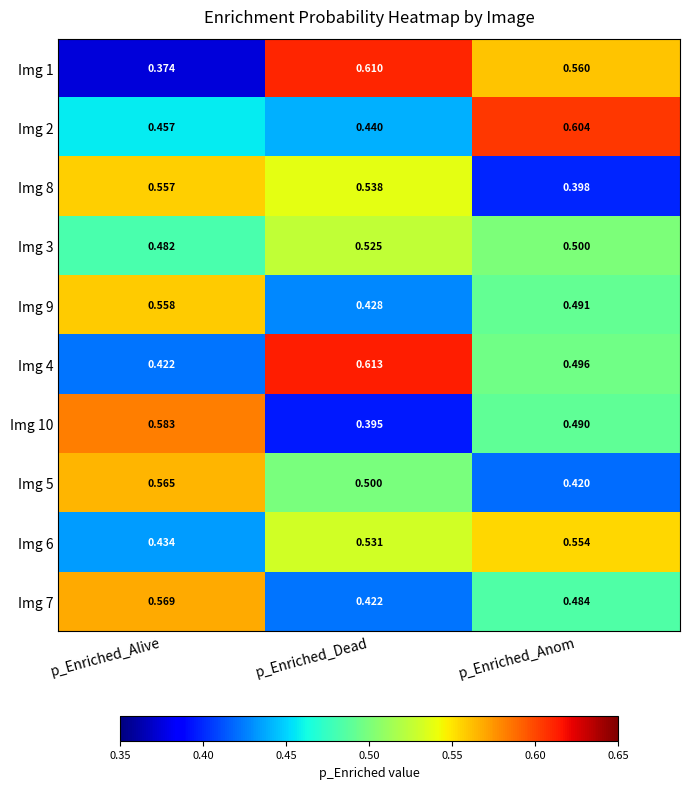

List the labels in order of Img 7 value, largest first.

p_Enriched_Alive, p_Enriched_Anom, p_Enriched_Dead